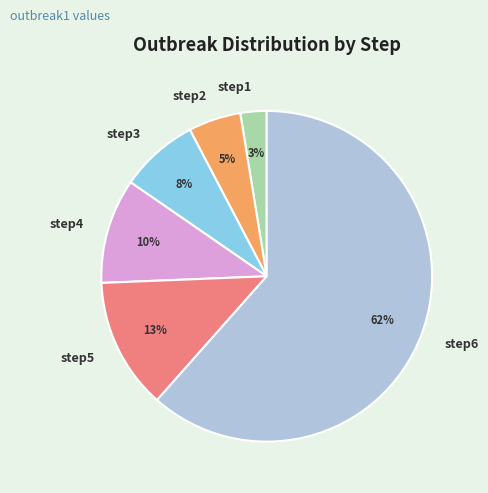

Count the number of slices in the pie.

6